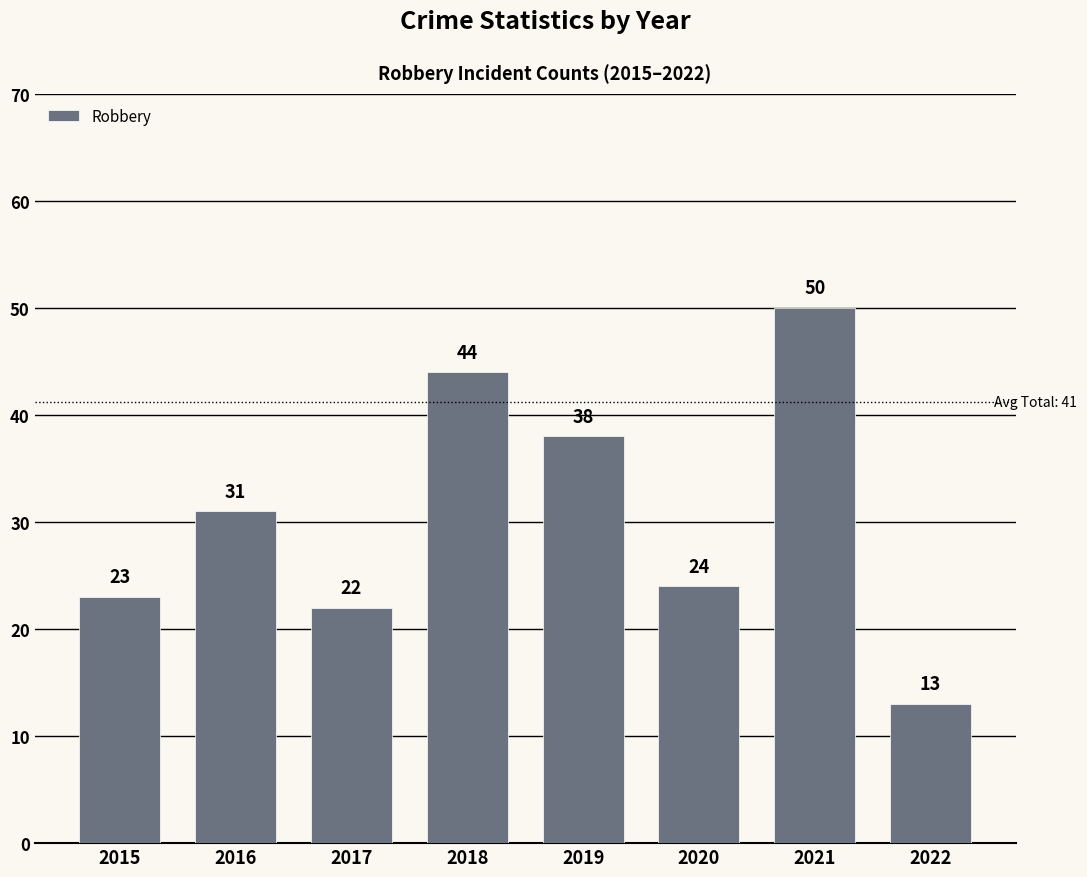

At which category does the chart reach its peak across all series?

2021